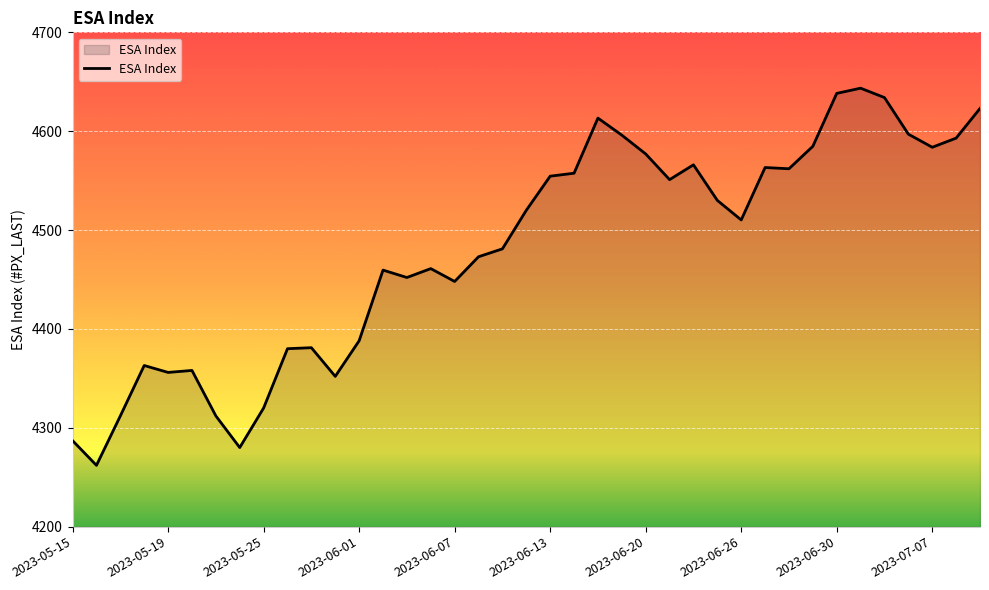

What is the smallest value displayed?

4262.0